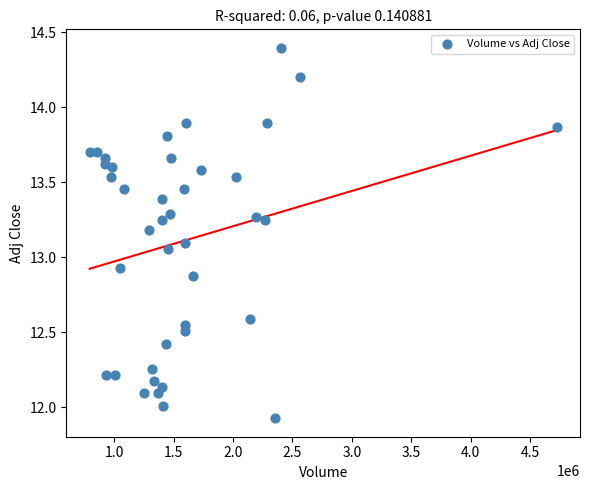

What is the range of Y values (max minus min)?

2.5